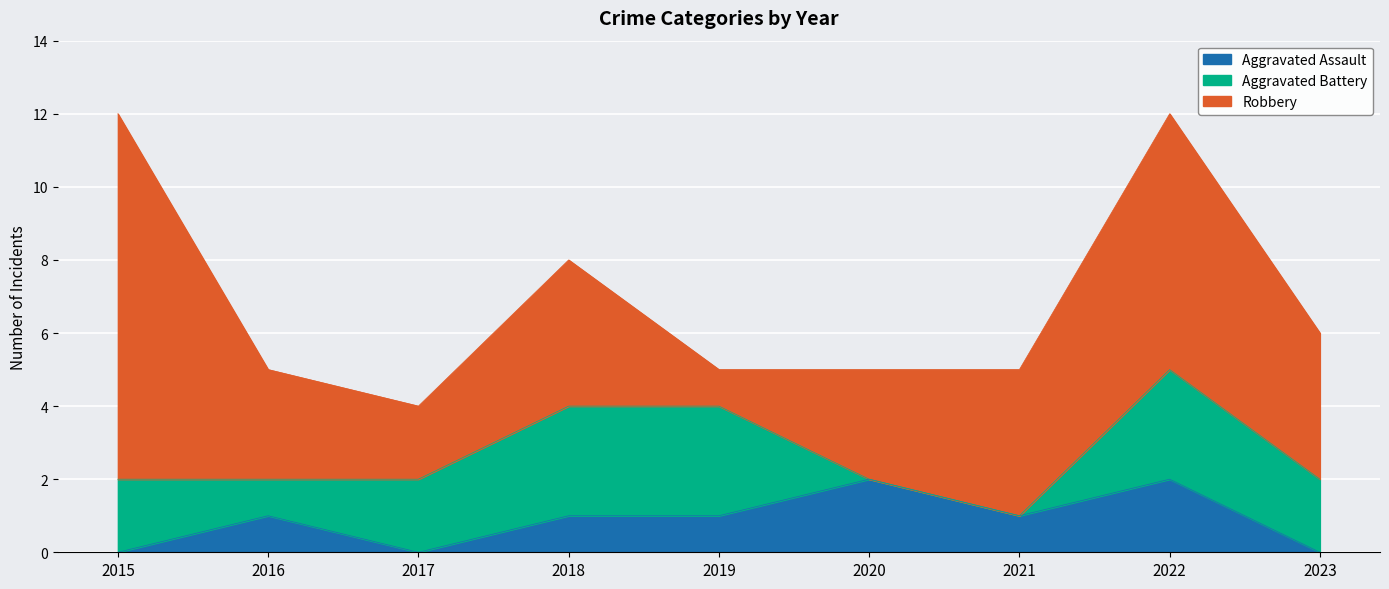

True or false: Aggravated Assault and Robbery cross at least once.

False